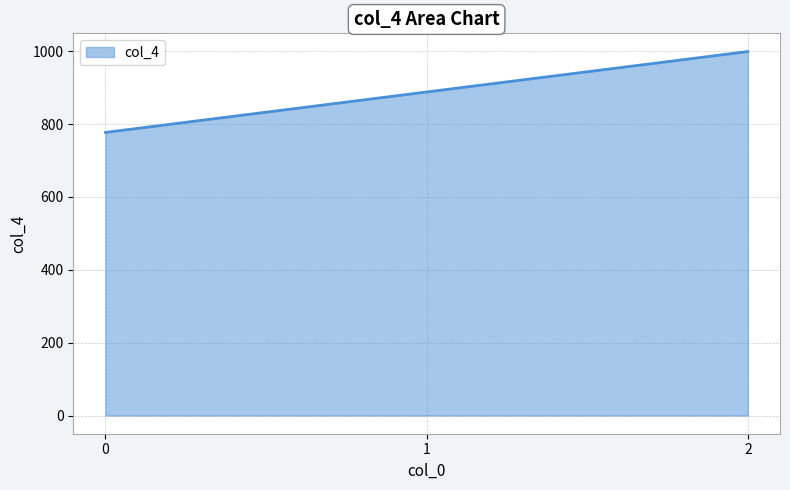

Between 2 and 1, which is larger?

2